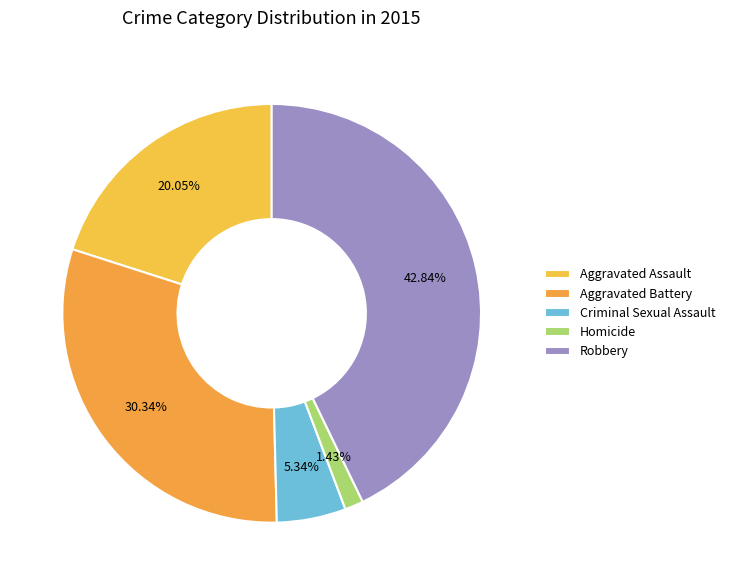

Rank the categories by value from lowest to highest.

Homicide, Criminal Sexual Assault, Aggravated Assault, Aggravated Battery, Robbery